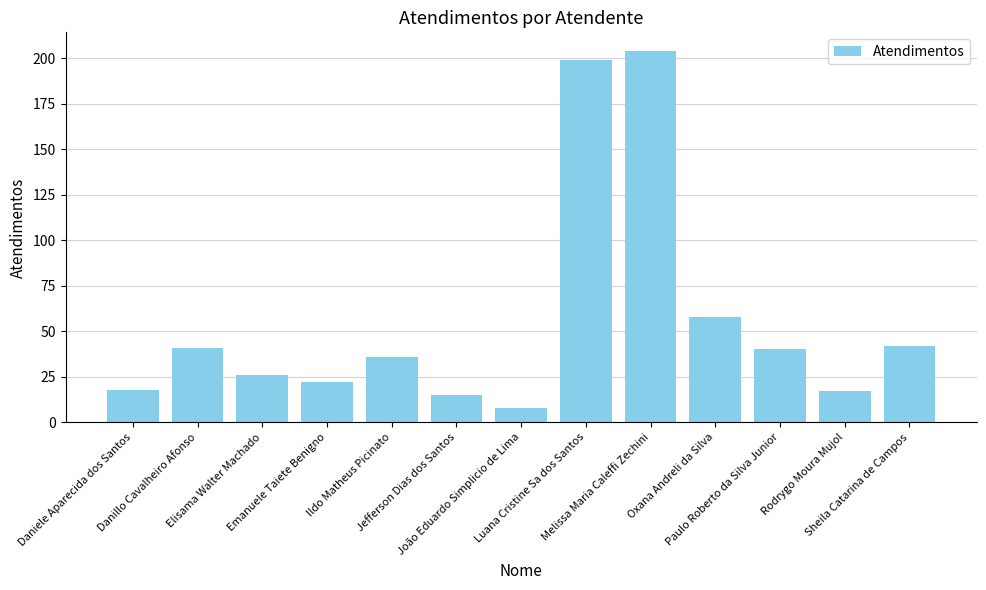

What is the difference between the maximum and minimum values?

196